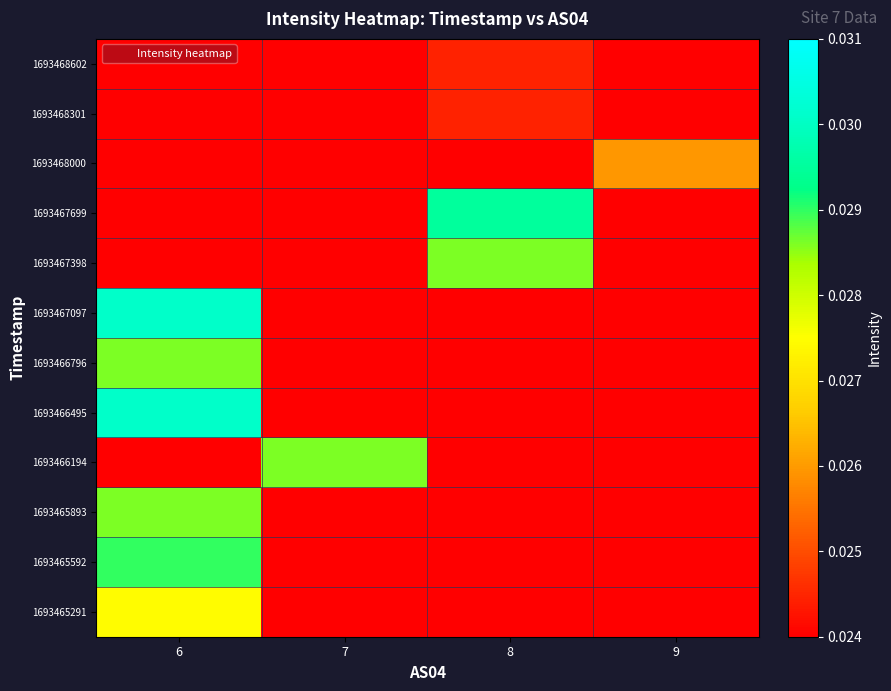

At how many categories does at least one series exceed 0?

4